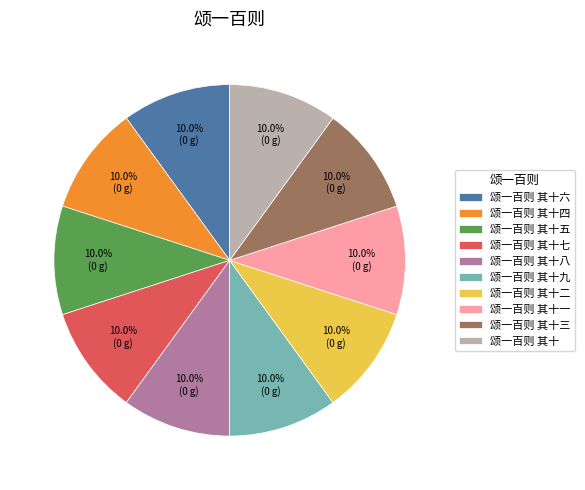

Approximately how many times larger is the value at 颂一百则 其十六 compared to 颂一百则 其十四?

1.0